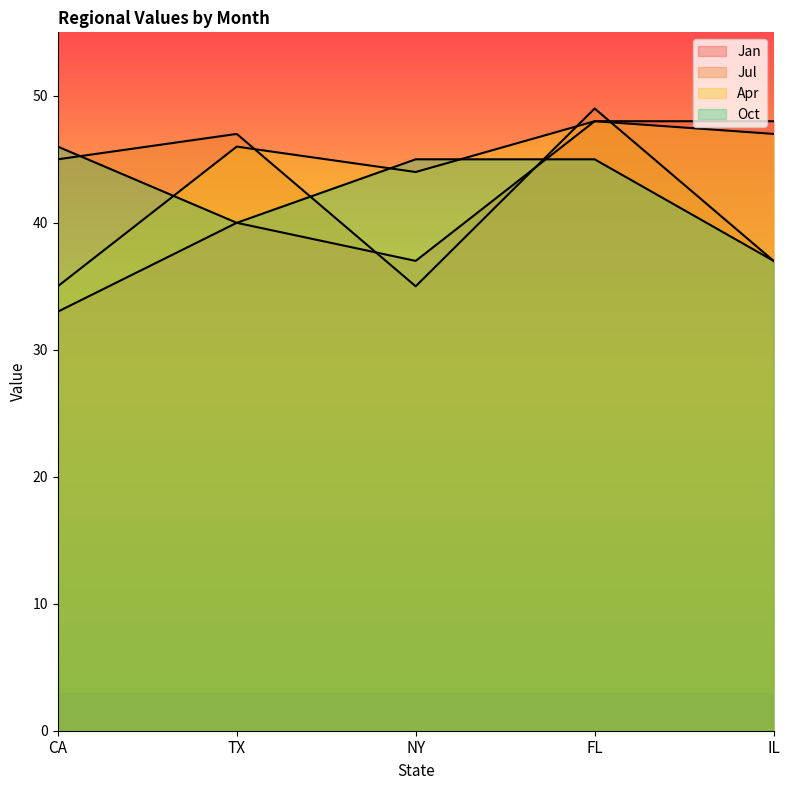

At how many categories does at least one series exceed 39?

5